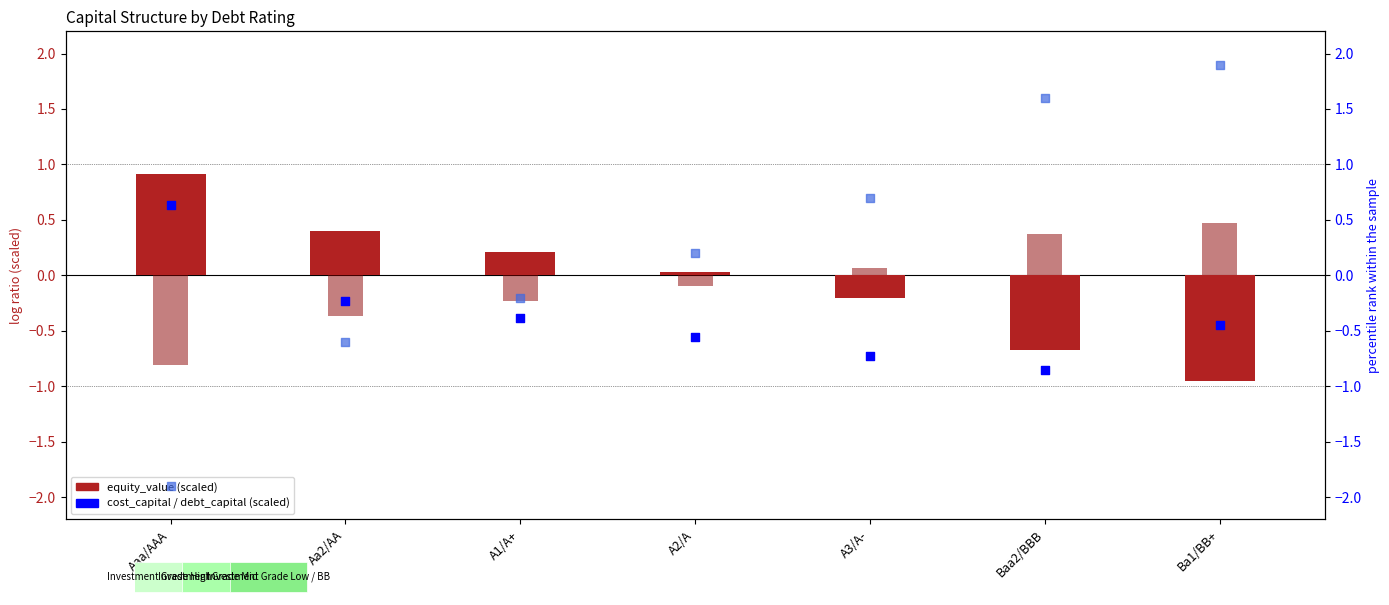

At how many categories does at least one series exceed -1?

7